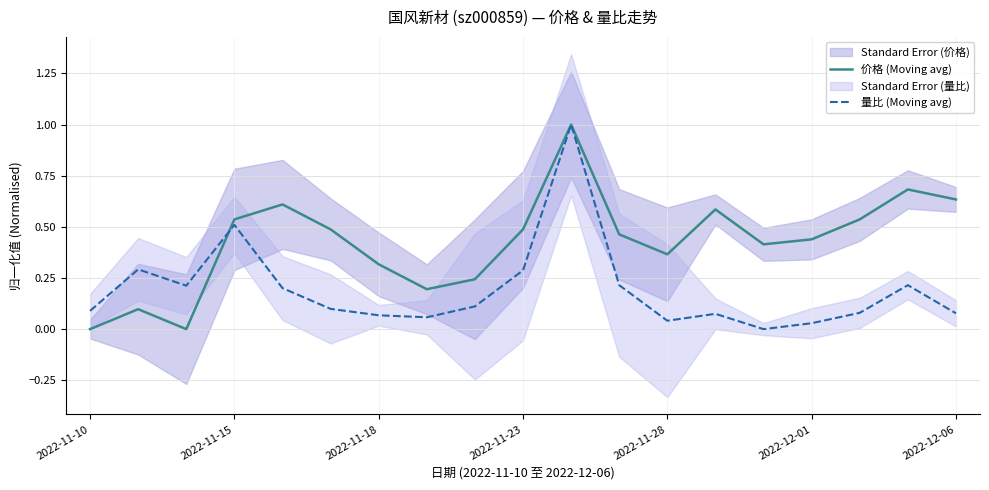

Which series has the largest range (max minus min)?

价格 (Moving avg)